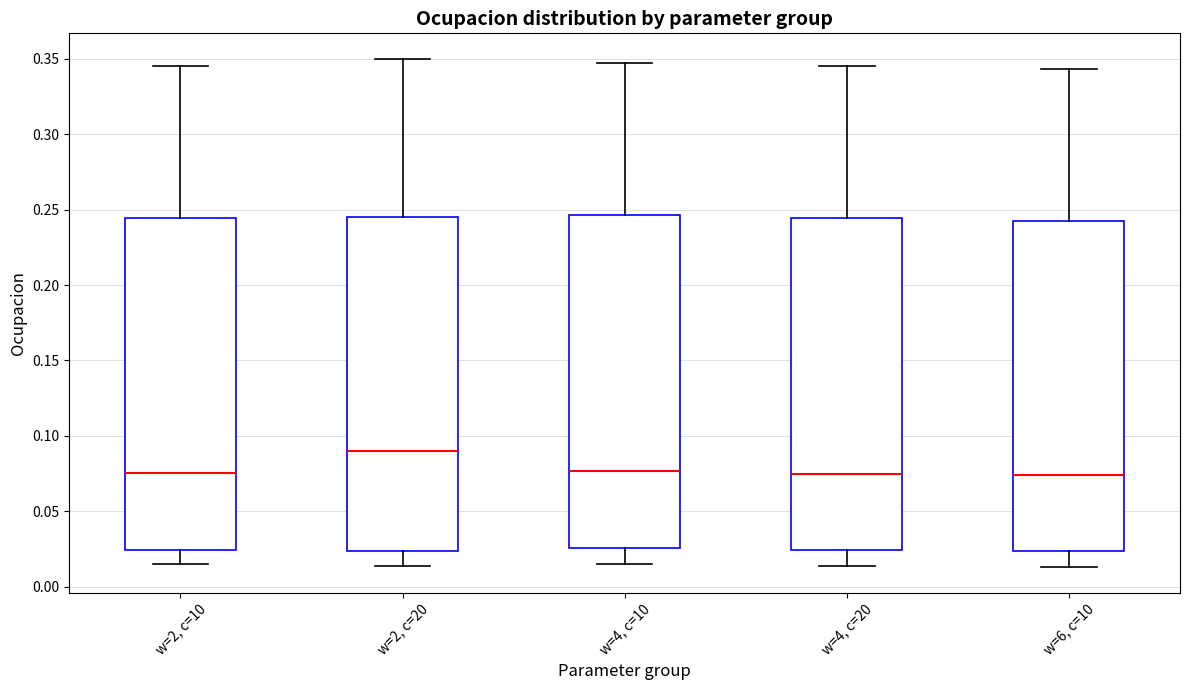

Reading left to right, read every box against the y-axis: the position of its median line, the range the box covers, and the ends of its whiskers. The values are not printed on the chart, so give them approximately, as read against the axis.

w=2, c=10: median 0.075, box 0.025 to 0.245, whiskers 0.015 to 0.345
w=2, c=20: median 0.090, box 0.025 to 0.245, whiskers 0.015 to 0.350
w=4, c=10: median 0.075, box 0.025 to 0.245, whiskers 0.015 to 0.345
w=4, c=20: median 0.075, box 0.025 to 0.245, whiskers 0.015 to 0.345
w=6, c=10: median 0.075, box 0.025 to 0.245, whiskers 0.015 to 0.345